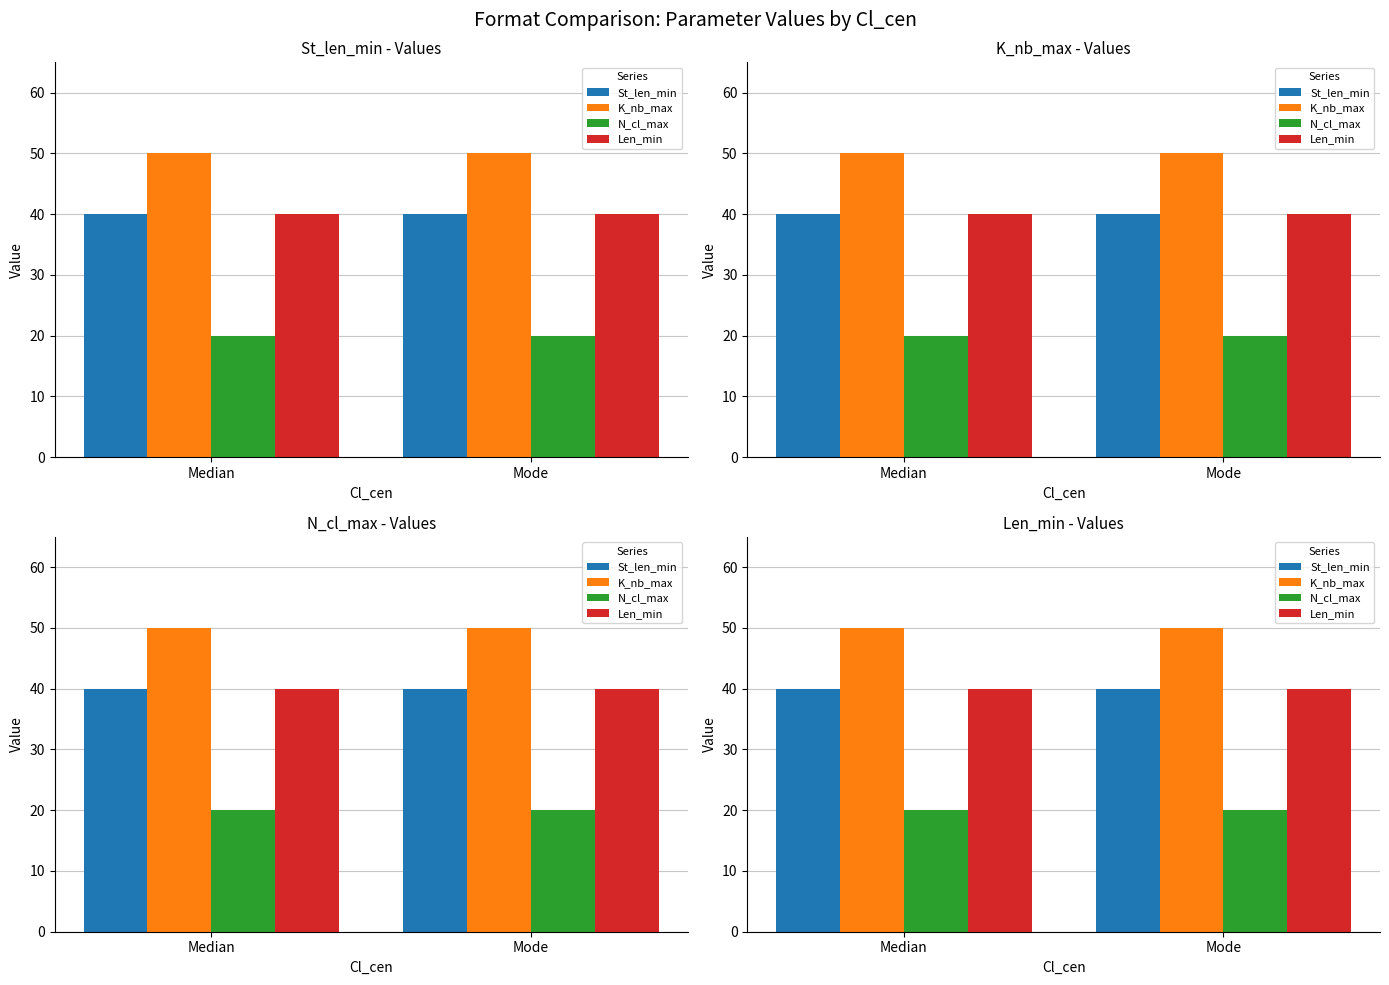

List the series in order of their peak value, lowest first.

N_cl_max, St_len_min, Len_min, K_nb_max